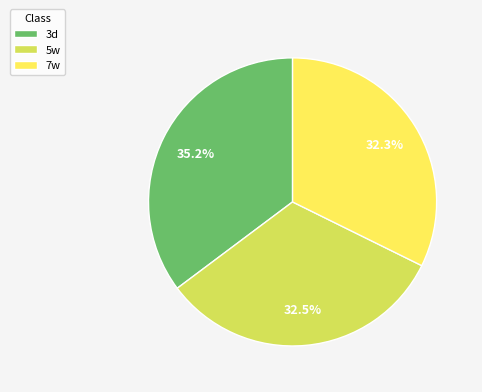

Combined, do 5w and 7w account for over 50%?

Yes